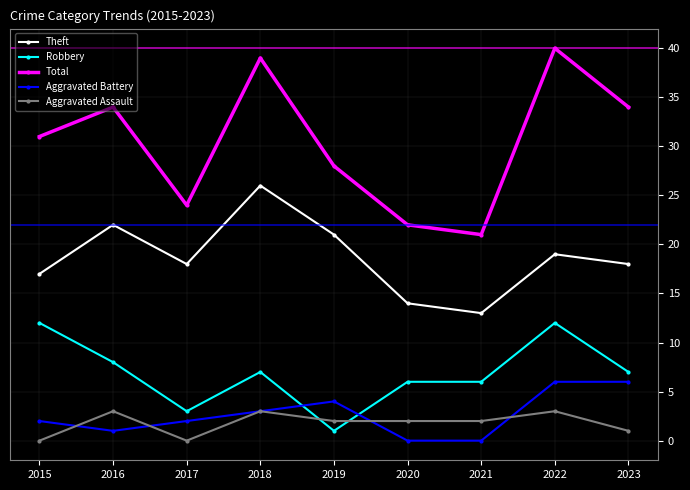

Reading right to left, transcribe all the data shown in this chart.

Theft: 2023=18	2022=19	2021=13	2020=14	2019=21	2018=26	2017=18	2016=22	2015=17
Robbery: 2023=7	2022=12	2021=6	2020=6	2019=1	2018=7	2017=3	2016=8	2015=12
Total: 2023=34	2022=40	2021=21	2020=22	2019=28	2018=39	2017=24	2016=34	2015=31
Aggravated Battery: 2023=6	2022=6	2021=0	2020=0	2019=4	2018=3	2017=2	2016=1	2015=2
Aggravated Assault: 2023=1	2022=3	2021=2	2020=2	2019=2	2018=3	2017=0	2016=3	2015=0